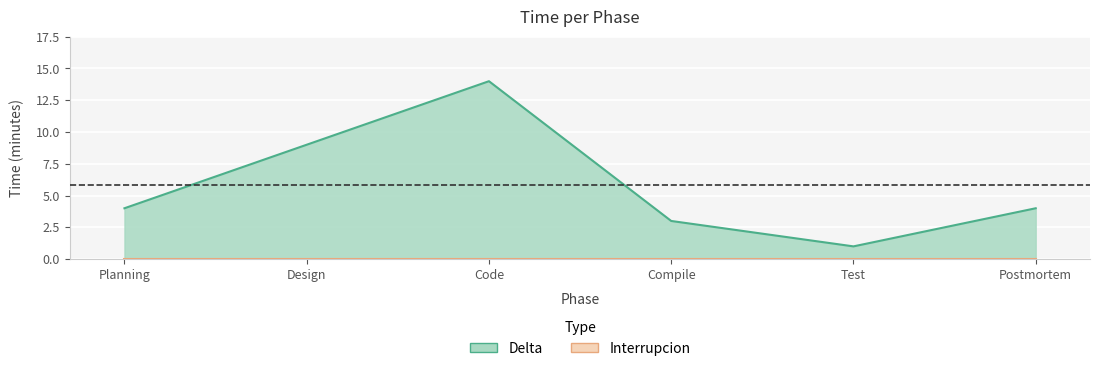

Reading left to right, transcribe all the data shown in this chart.

Planning=4	Design=9	Code=14	Compile=3	Test=1	Postmortem=4